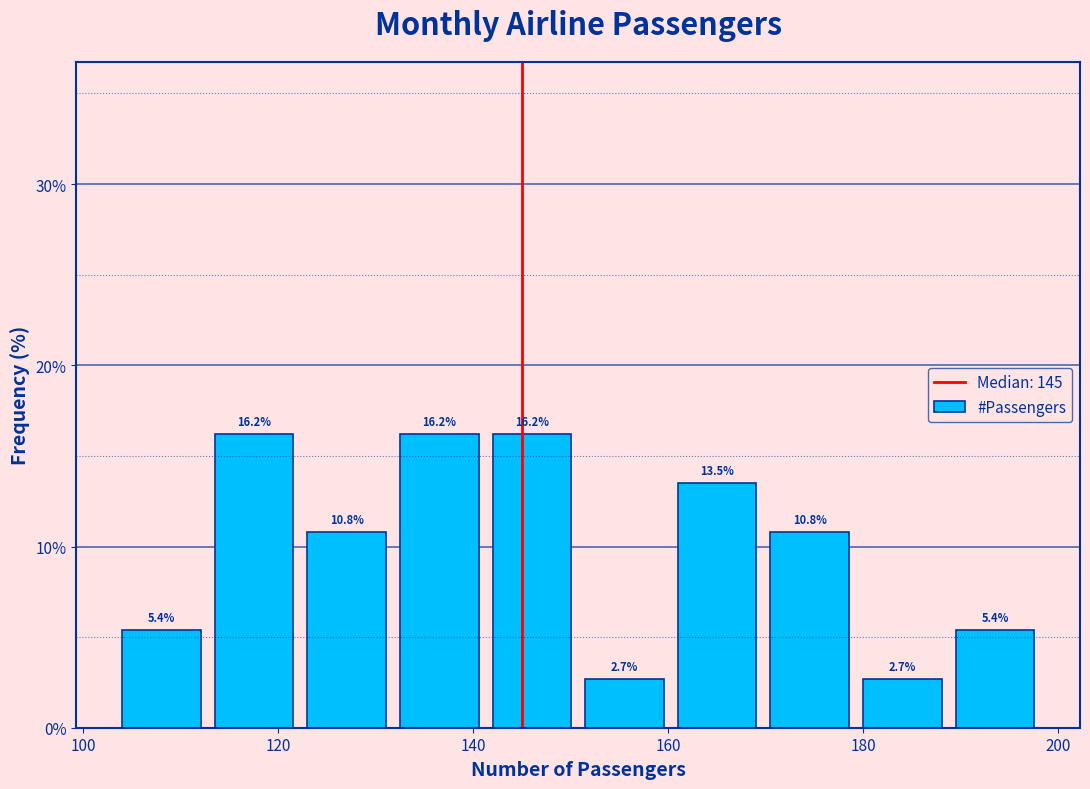

How tall is the bar that spans 132.5 to 142.0 on the x-axis? The bar edges are not printed on the chart, so give them approximately, as read against the axis.

16.2